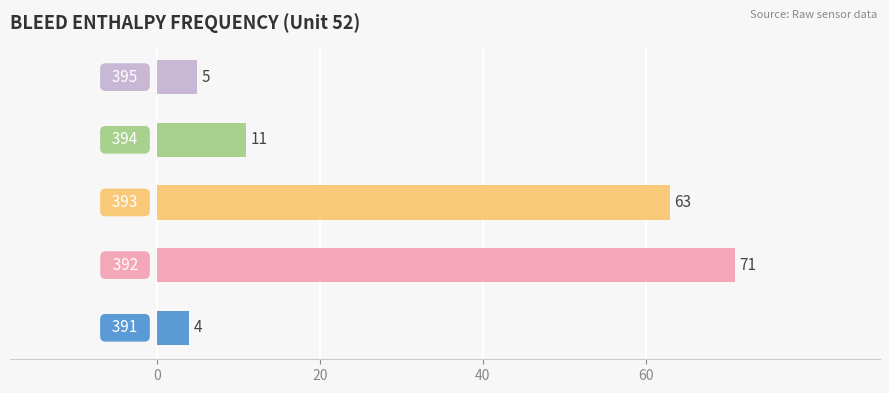

What is the sum of all values?

154